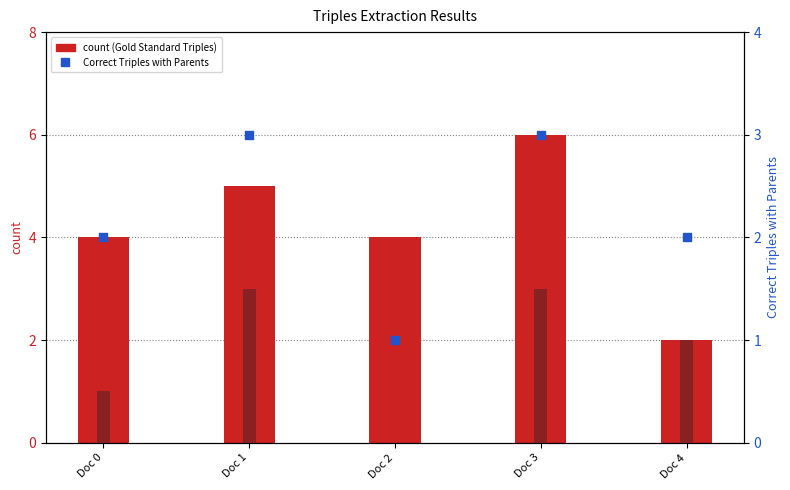

Which series has the largest total across all categories?

Gold Standard Triples